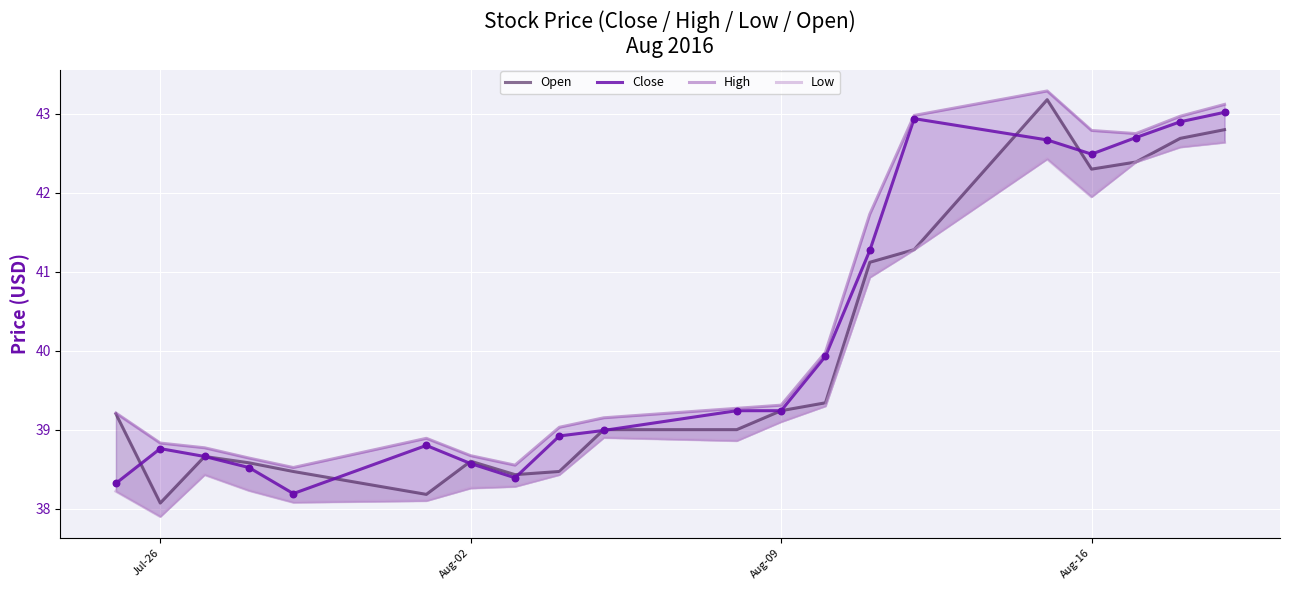

Is the value of High at 12 greater than the value of Low at 17?

No